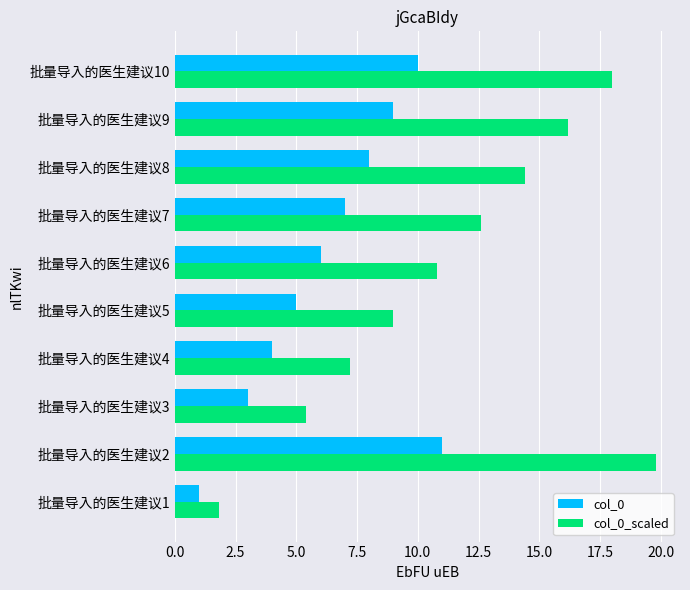

What is the total value across all series at 批量导入的医生建议10?

28.0